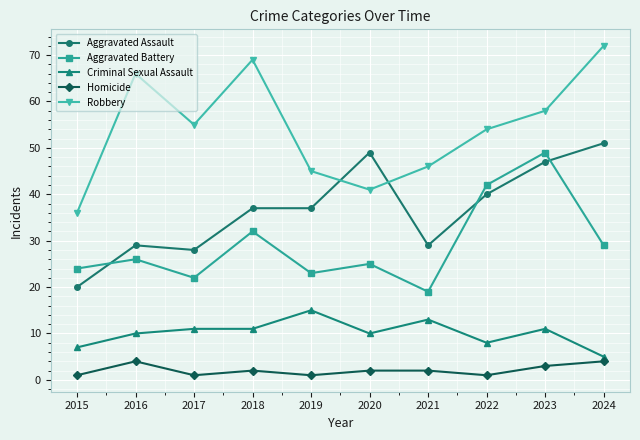

Reading left to right, what are all the values shown in this chart?

Aggravated Assault: 2015=20	2016=29	2017=28	2018=37	2019=37	2020=49	2021=29	2022=40	2023=47	2024=51
Aggravated Battery: 2015=24	2016=26	2017=22	2018=32	2019=23	2020=25	2021=19	2022=42	2023=49	2024=29
Criminal Sexual Assault: 2015=7	2016=10	2017=11	2018=11	2019=15	2020=10	2021=13	2022=8	2023=11	2024=5
Homicide: 2015=1	2016=4	2017=1	2018=2	2019=1	2020=2	2021=2	2022=1	2023=3	2024=4
Robbery: 2015=36	2016=66	2017=55	2018=69	2019=45	2020=41	2021=46	2022=54	2023=58	2024=72